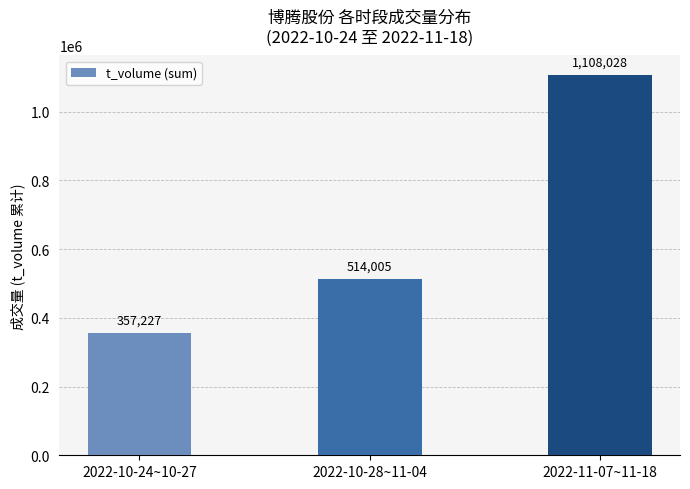

What is the minimum value shown in the chart?

357227